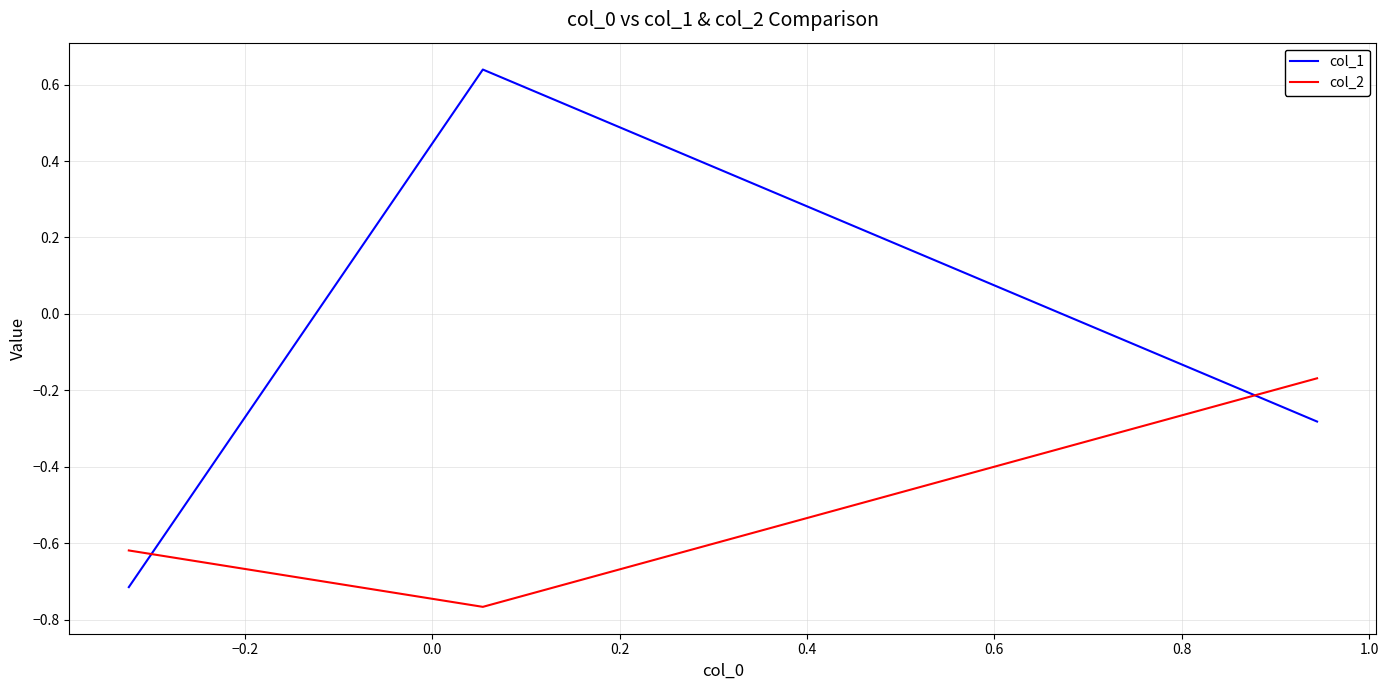

Which series has the largest total across all categories?

col_1